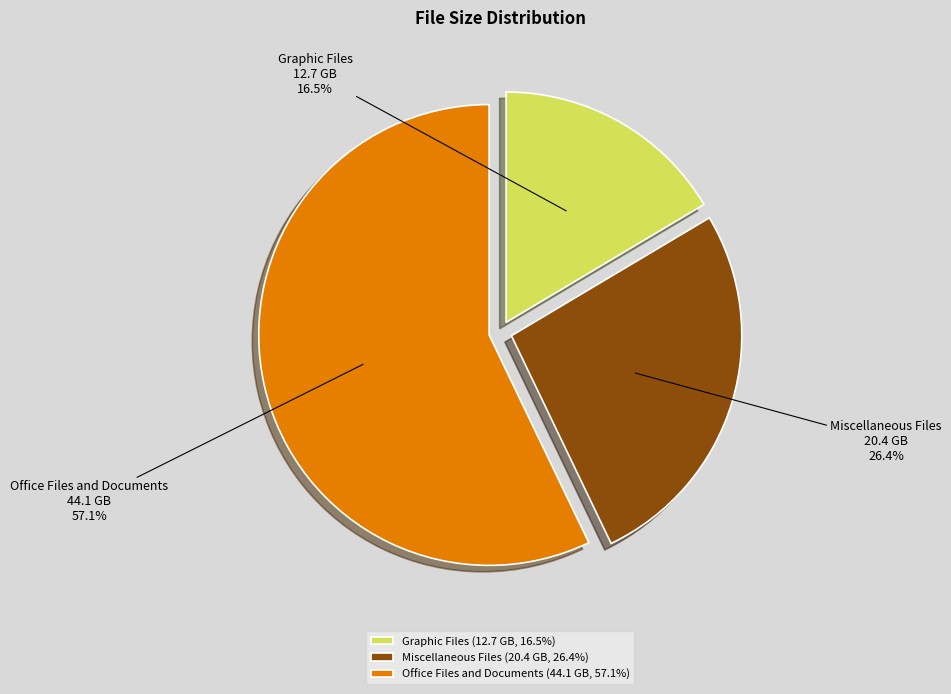

Does any single category account for the majority?

Yes